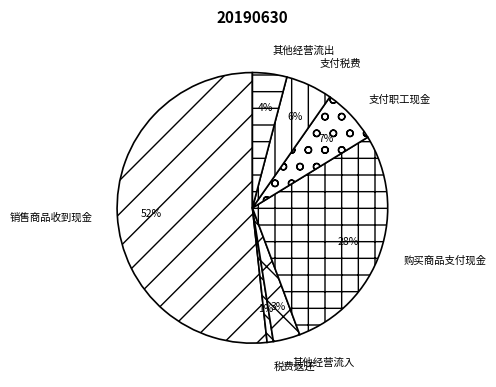

To the nearest percent, what portion does 支付职工现金 represent?

7%